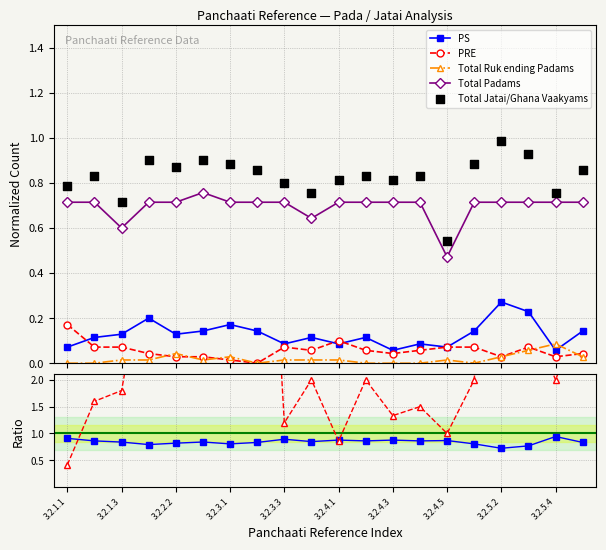

At which category is the sum across all series the highest?

3.2.5.2